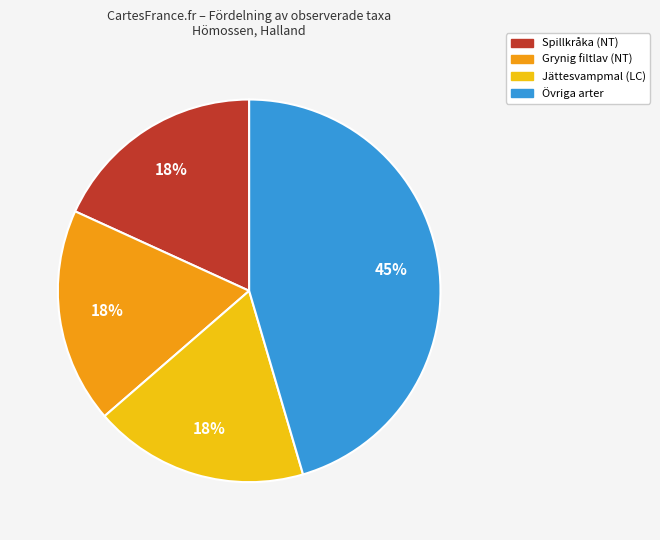

To the nearest percent, what is the average slice percentage?

25%